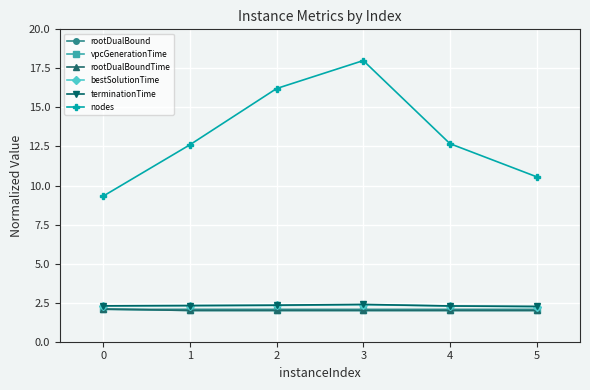

Which category has the highest value across all series?

3